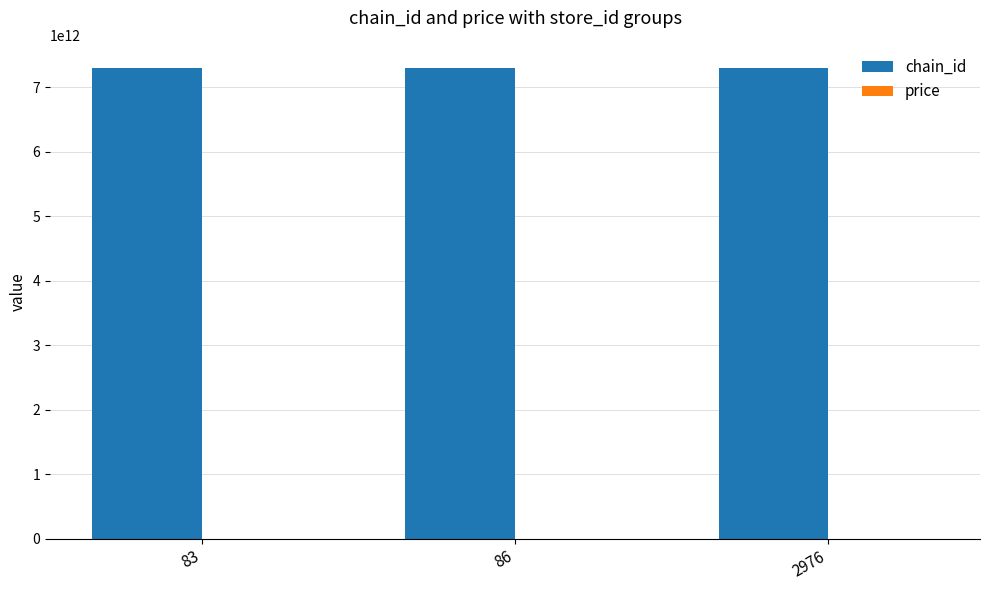

The value of chain_id at 83 is 7290055700007.0. True or false?

True